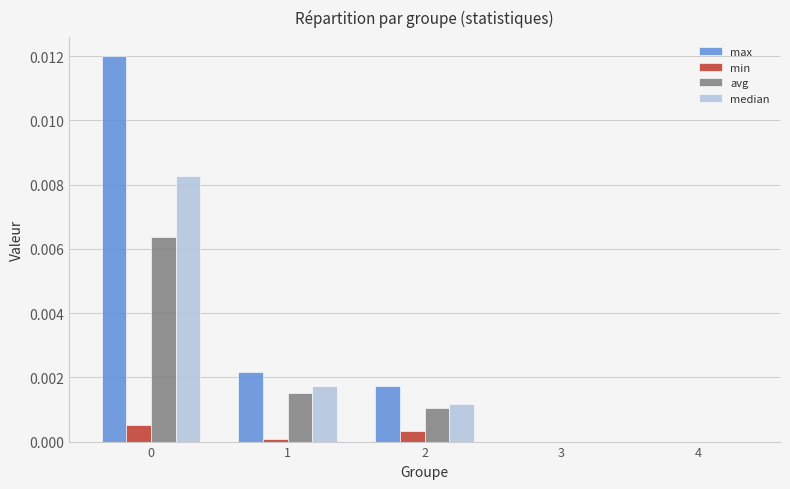

The value of min at 3 is 0.0. True or false?

True